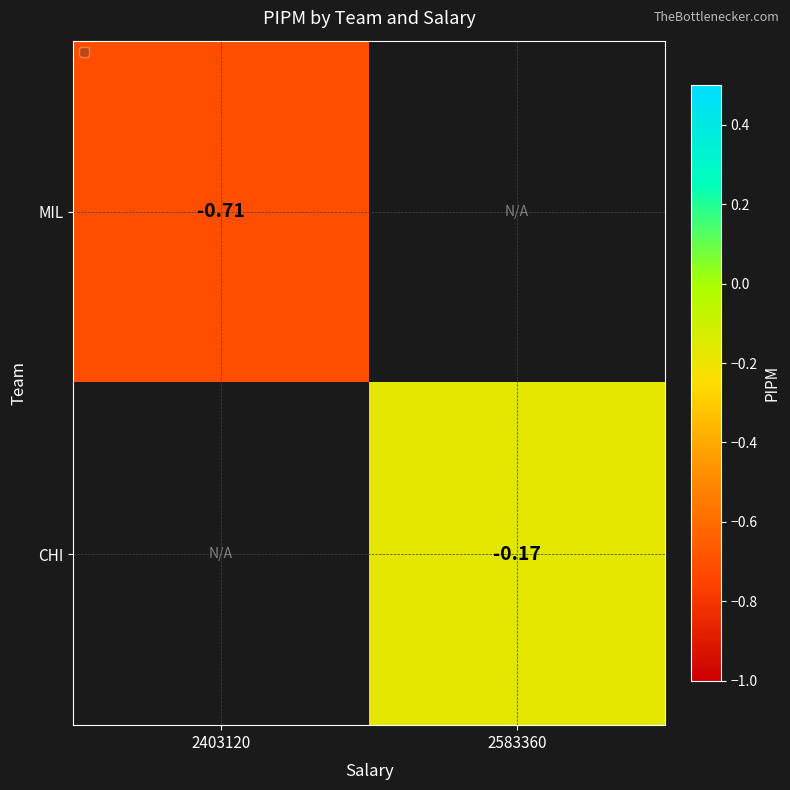

What is the smallest value displayed?

-0.7